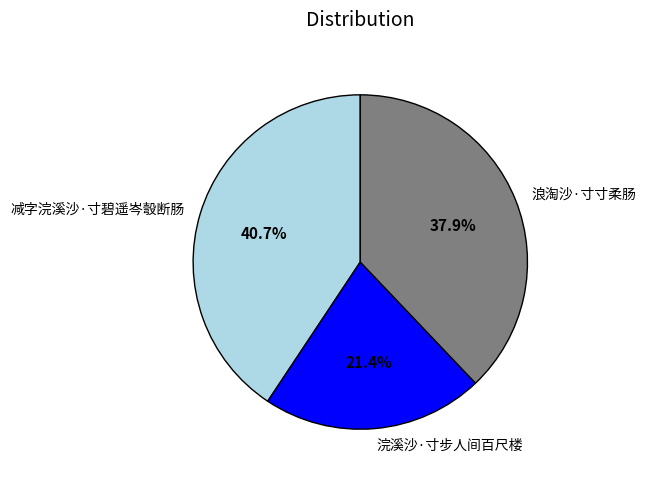

What is the ratio of the value at 减字浣溪沙·寸碧遥岑彀断肠 to the value at 浣溪沙·寸步人间百尺楼?

1.9